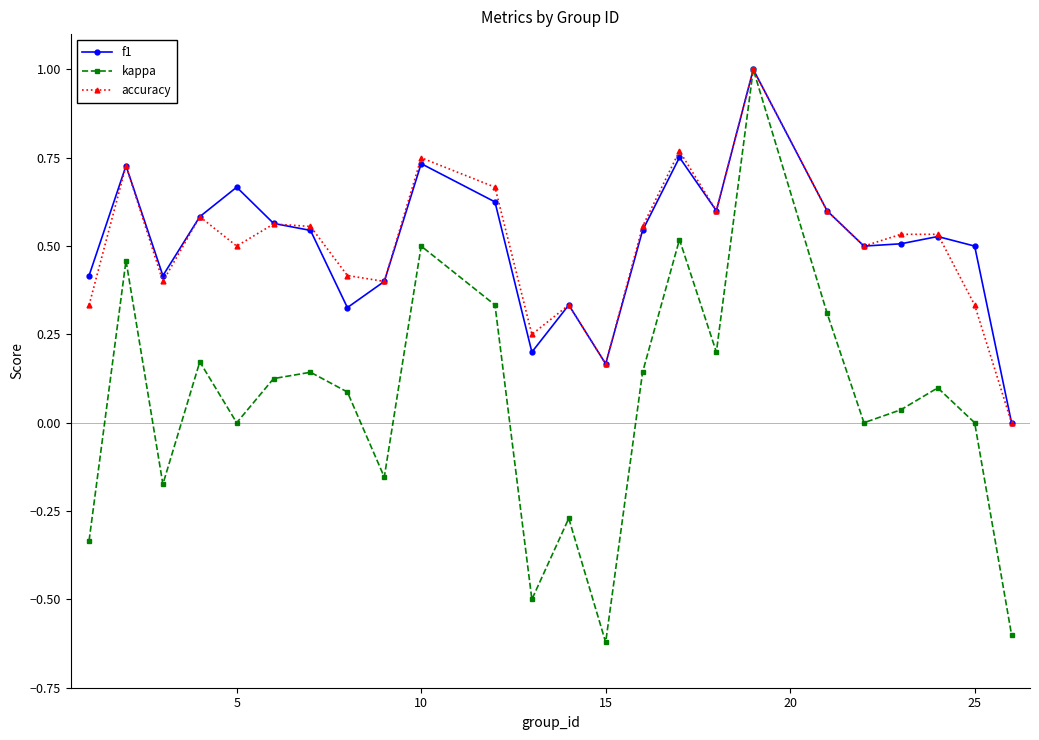

What is the value of the f1 point at the 3rd from the left?

0.4